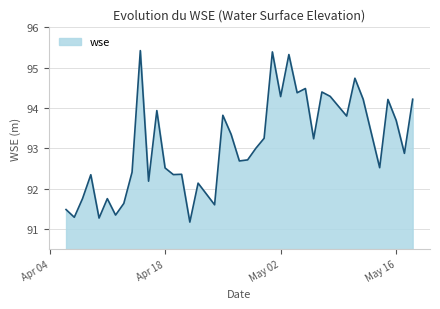

What is the difference between the maximum and minimum values?

4.3